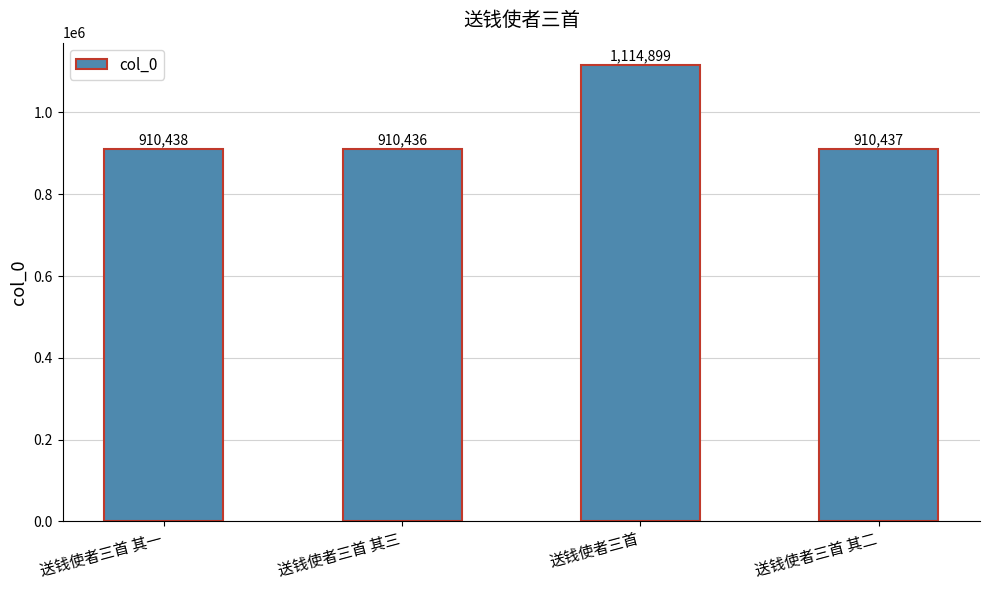

What position from the left is 送钱使者三首?

3